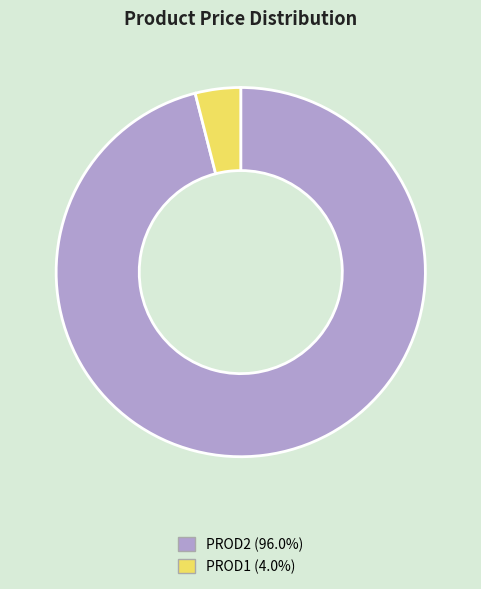

Is there any slice that represents more than half of the pie?

Yes